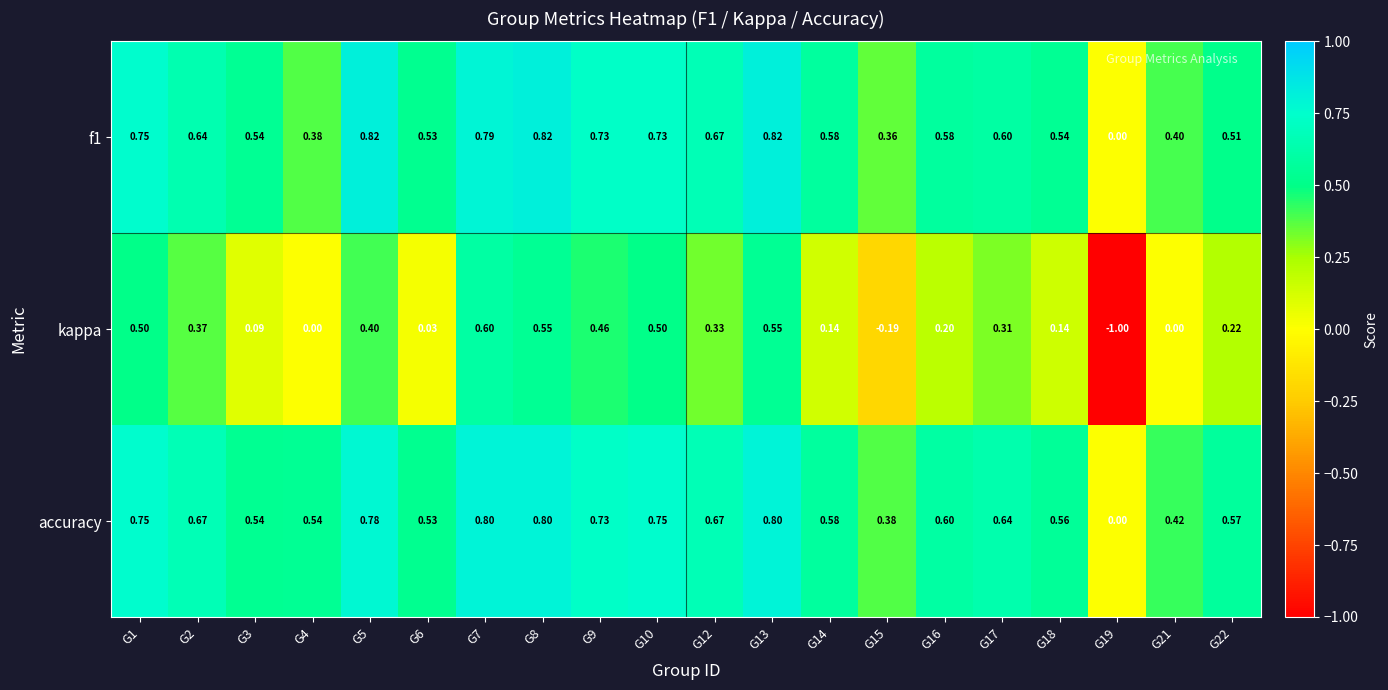

What is the minimum value shown in the chart?

-1.0